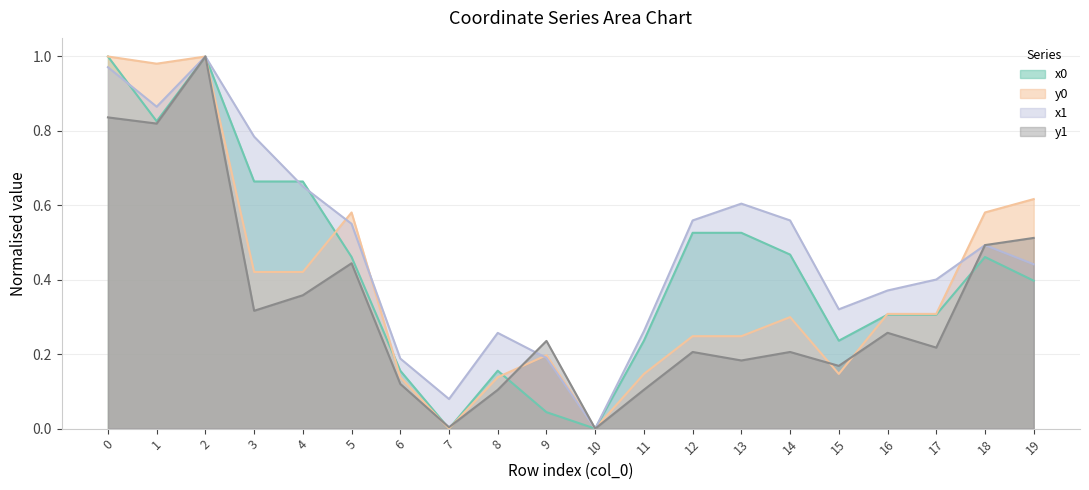

How many times do y1 and x1 cross each other?

2